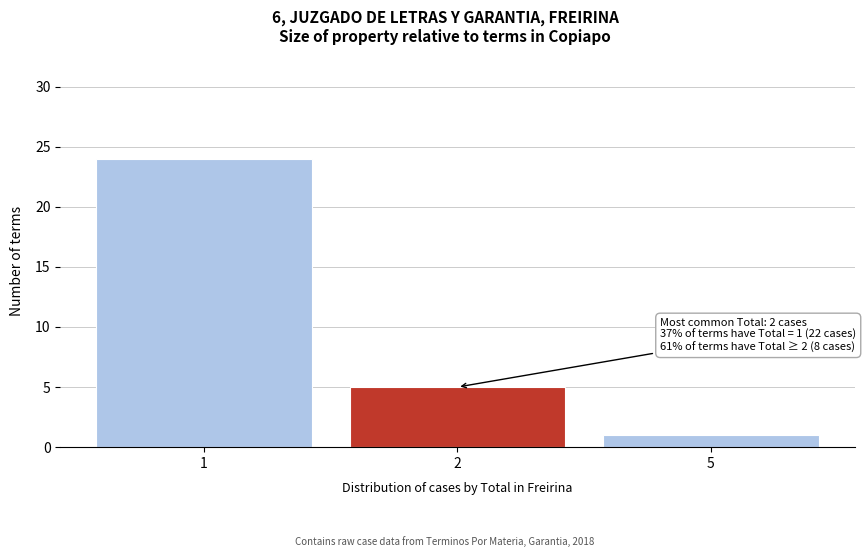

Reading right to left, transcribe all the data shown in this chart.

5=1	2=5	1=24